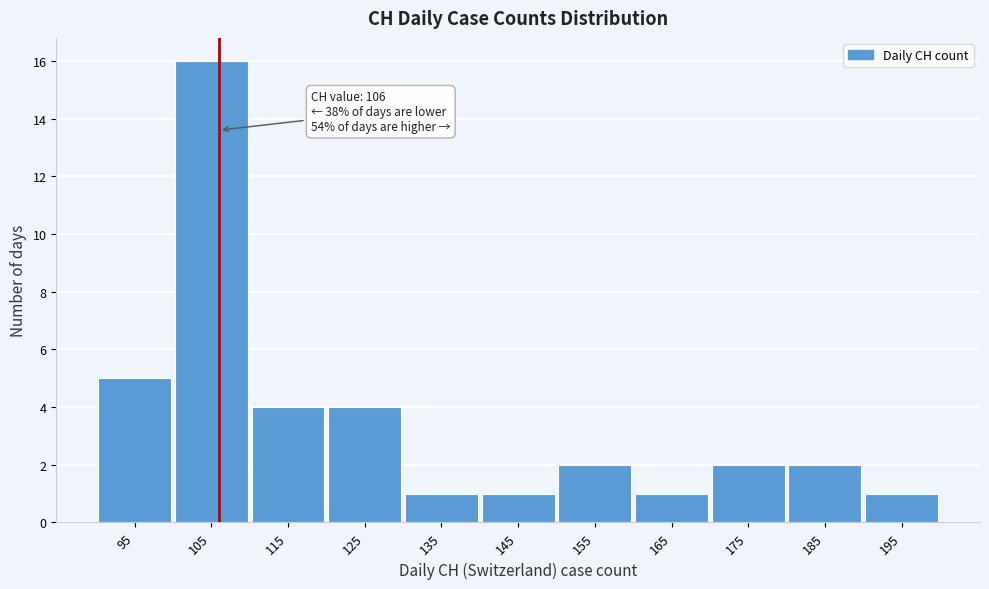

Which range on the x-axis has the tallest bar?

100 to 110